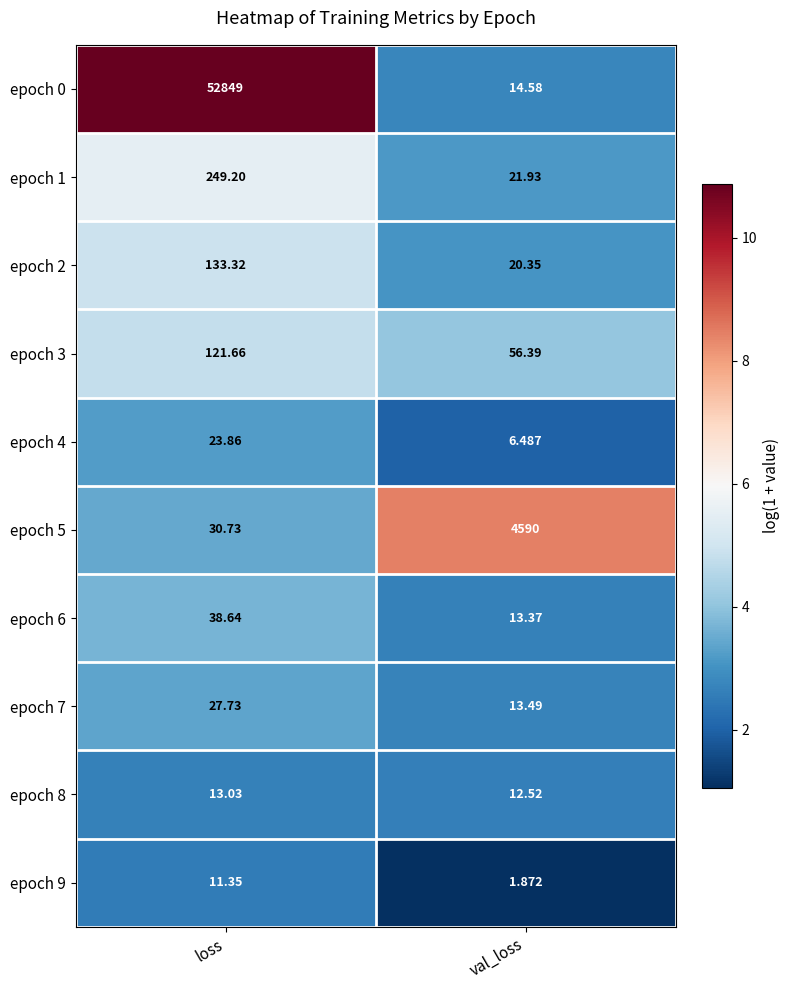

At which label does epoch 1 reach its peak?

loss